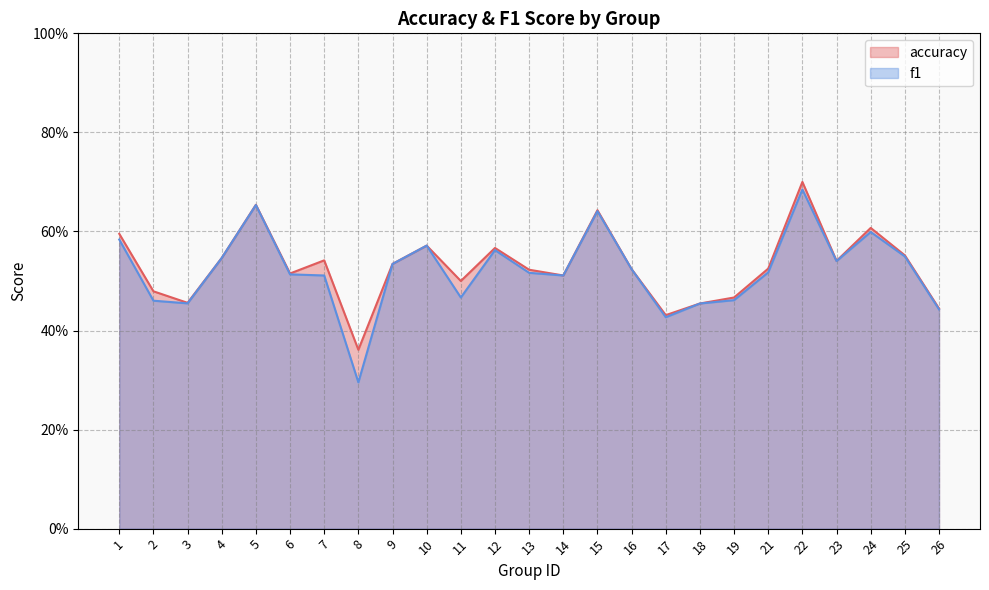

The value of f1 at 8 is 0.4. True or false?

False